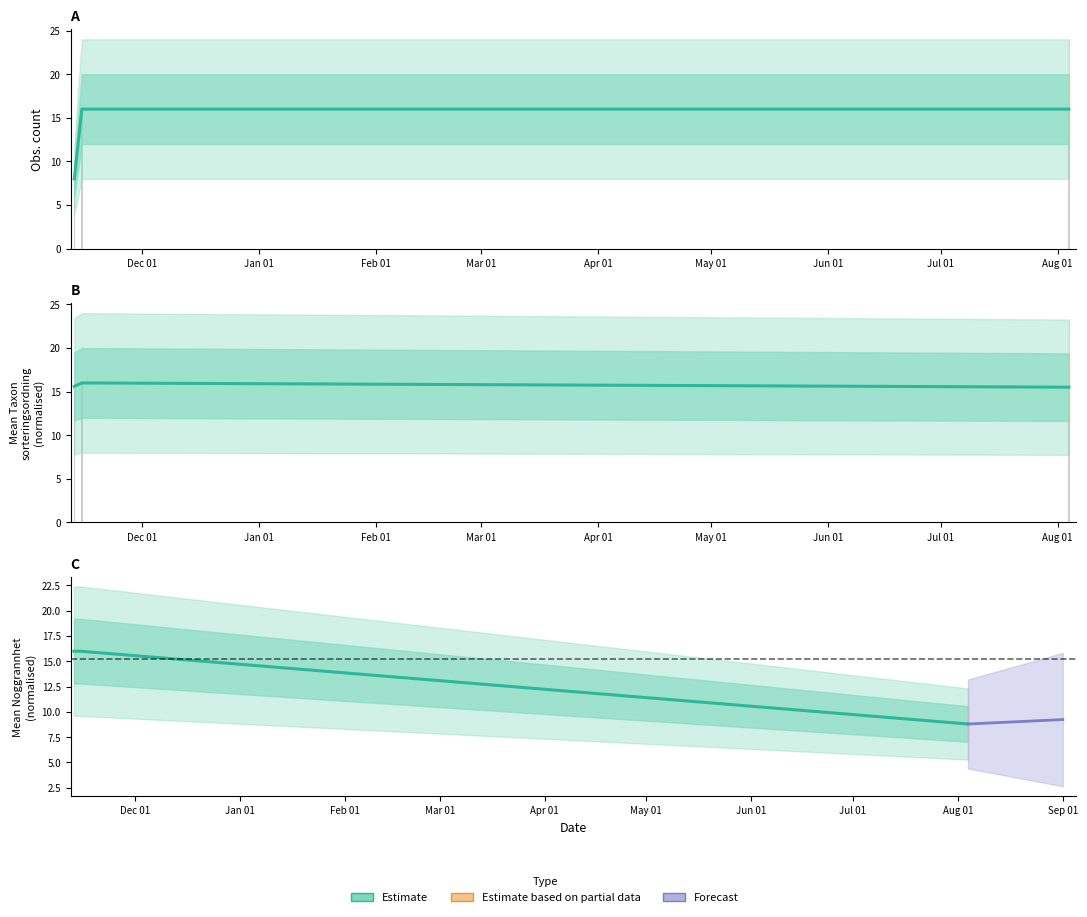

Is it true that the value at Dec 01 is 27.8?

False